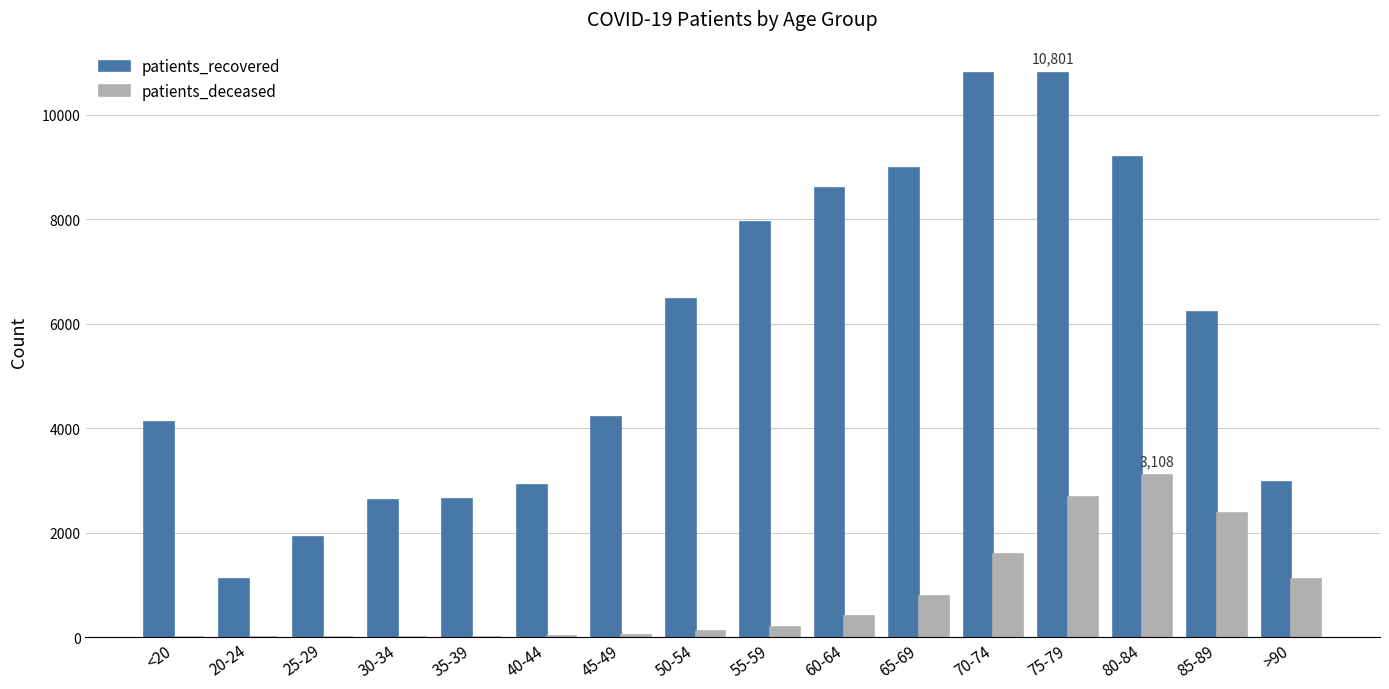

Which series changed the most between 30-34 and 50-54?

patients_recovered